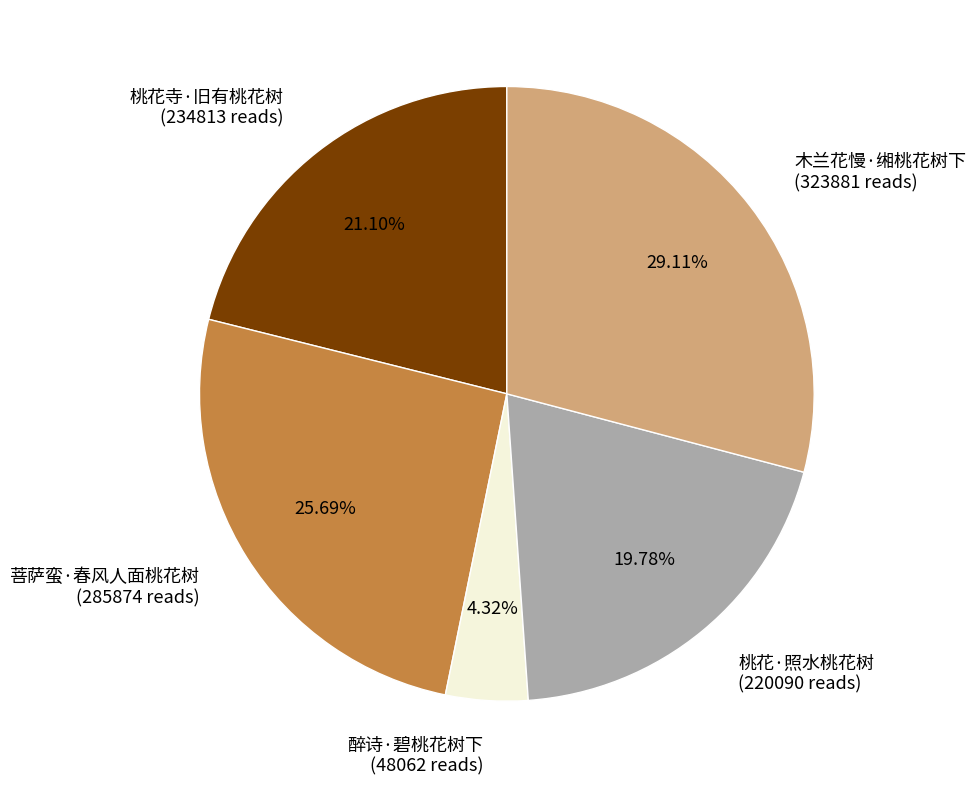

What is the ratio of the value at 菩萨蛮·春风人面桃花树 to the value at 醉诗·碧桃花树下?

5.9